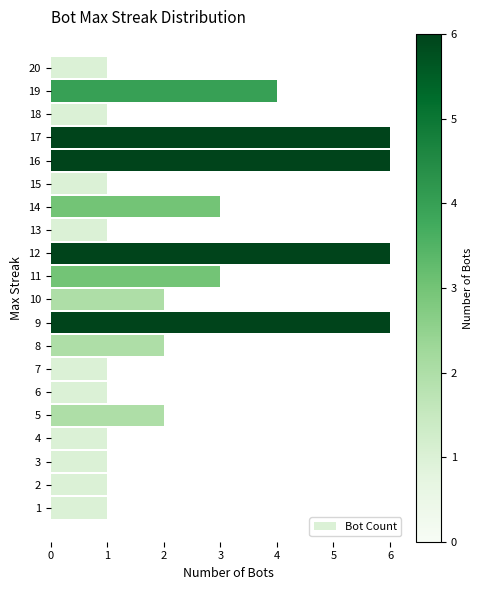

What is the difference between the values at 16 and 6?

5